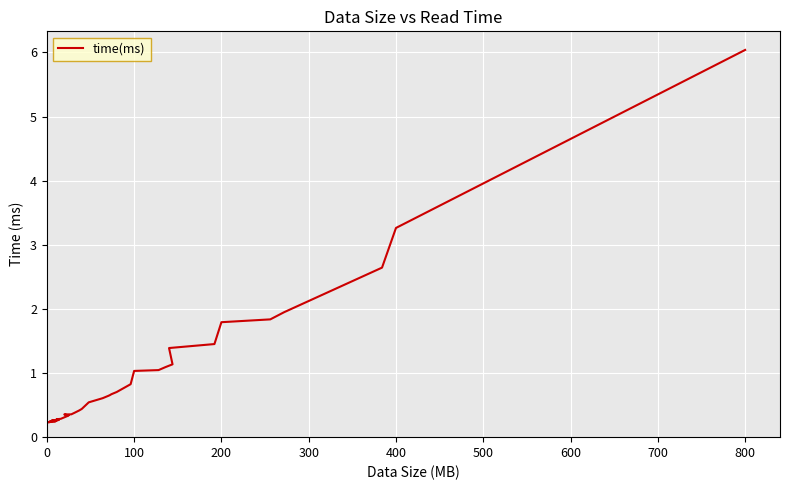

What is the minimum value shown in the chart?

0.2